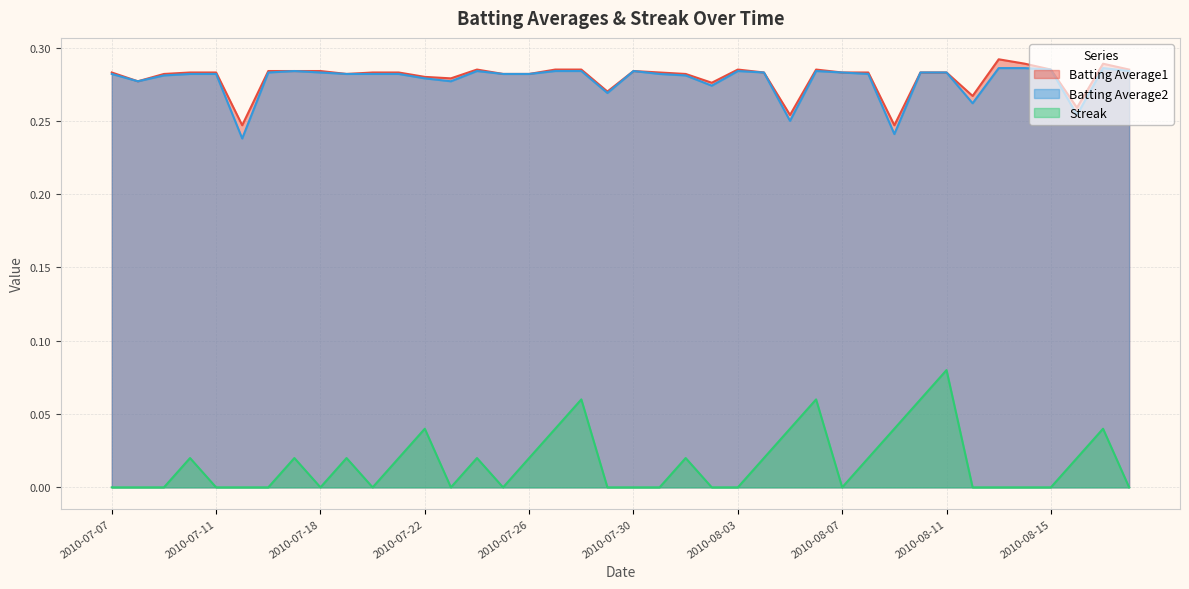

Between 2010-08-09 and 2010-08-13, which is larger?

2010-08-13